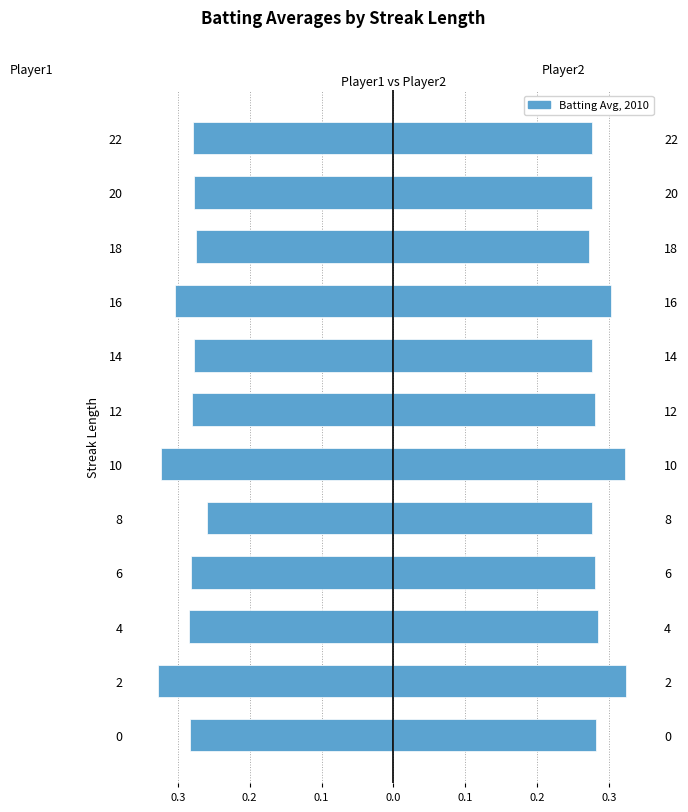

What is the sum of all Batting Average1 values?

-3.5